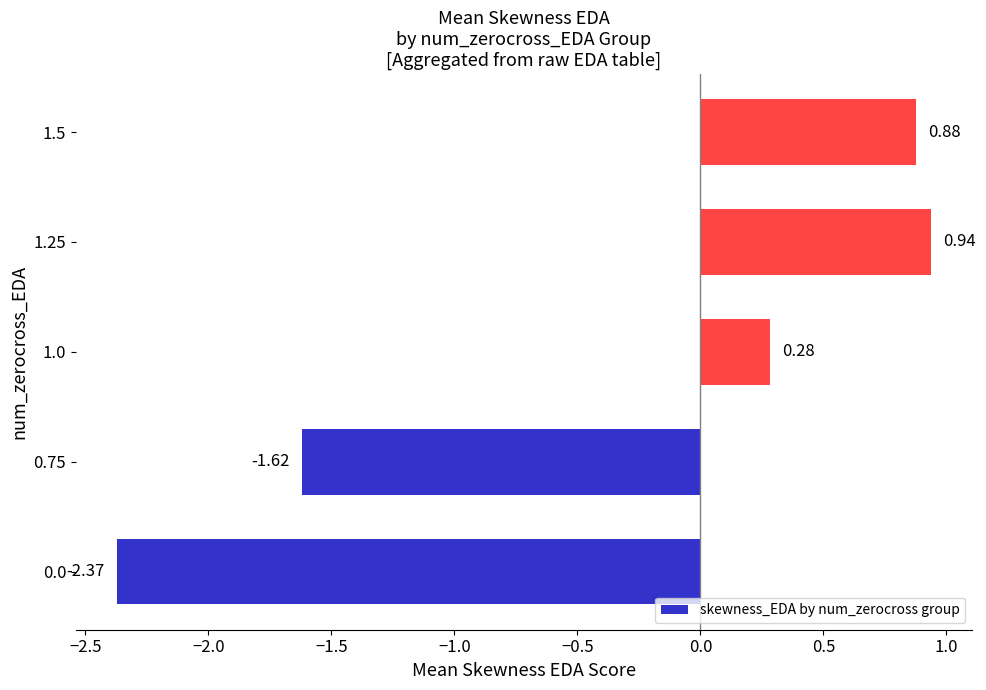

Between 0.75 and 1.0, which is larger?

1.0